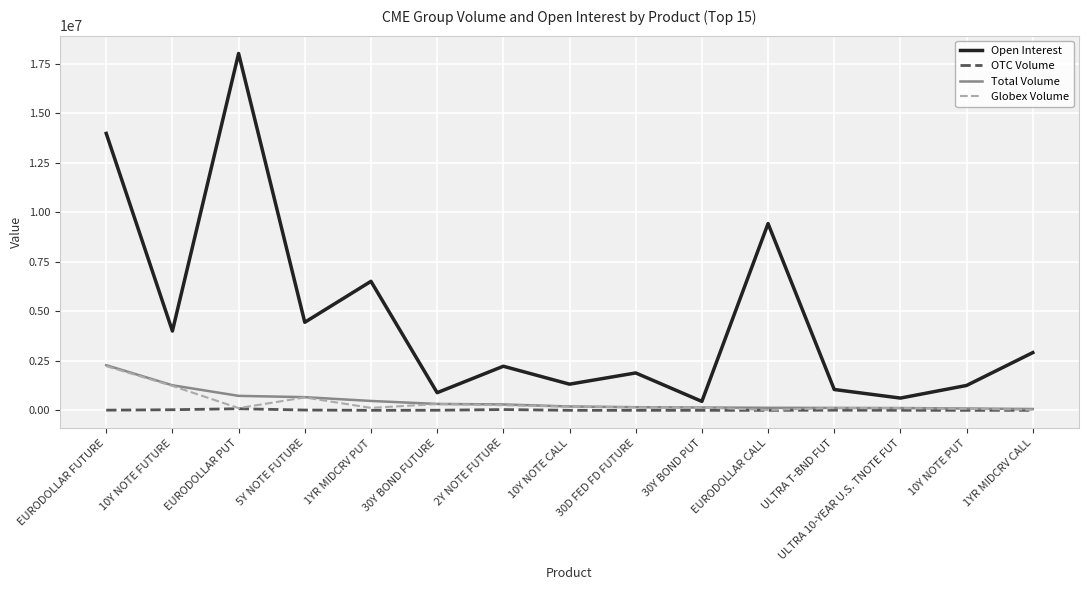

True or false: OTC Volume and Open Interest intersect in this chart.

False